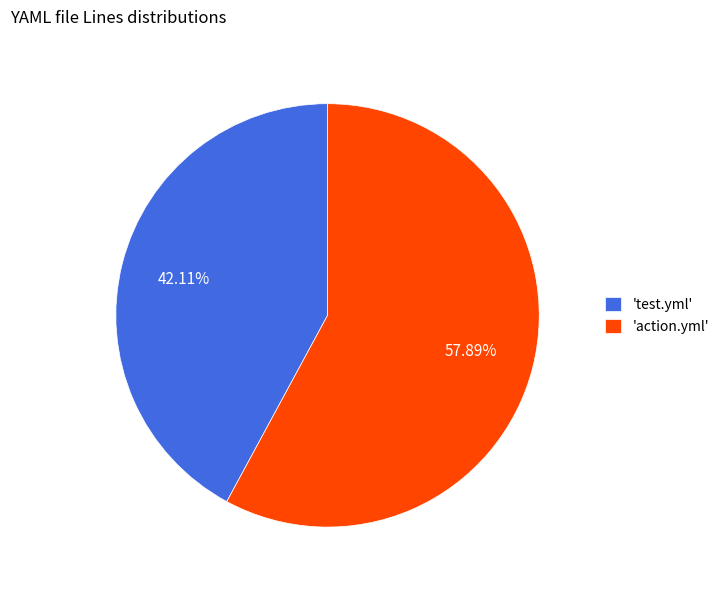

Between 'action.yml' and 'test.yml', which is larger?

'action.yml'